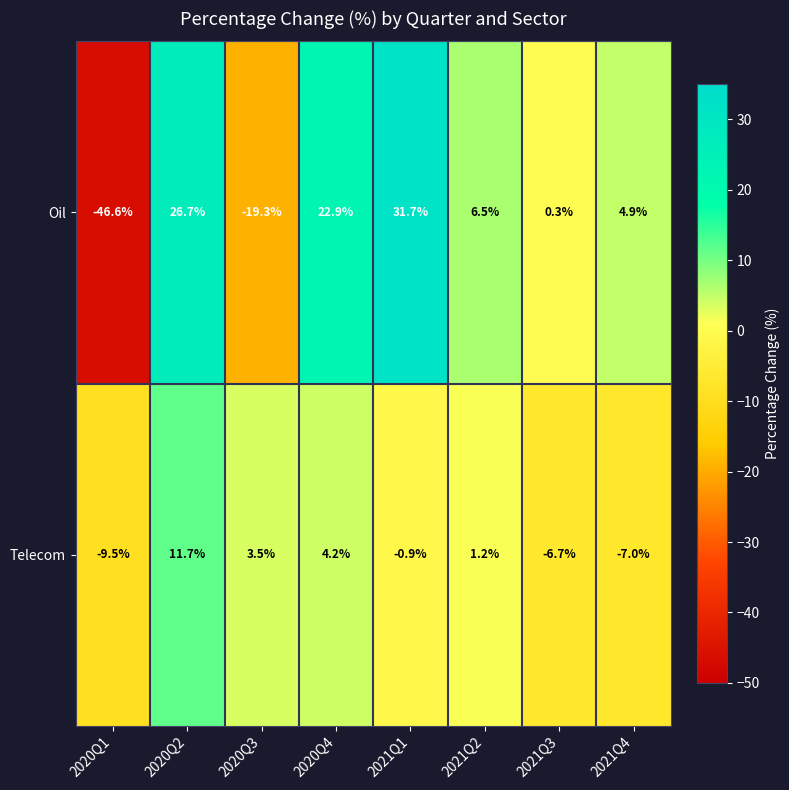

What is the minimum value for Telecom?

-9.5